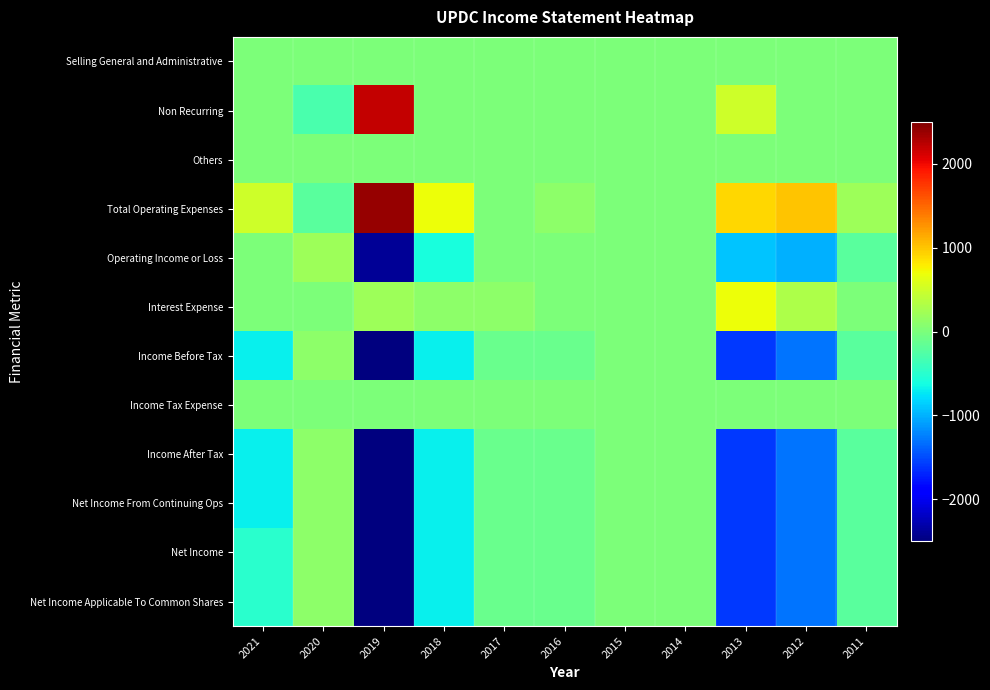

At which category does the chart reach its minimum across all series?

2019